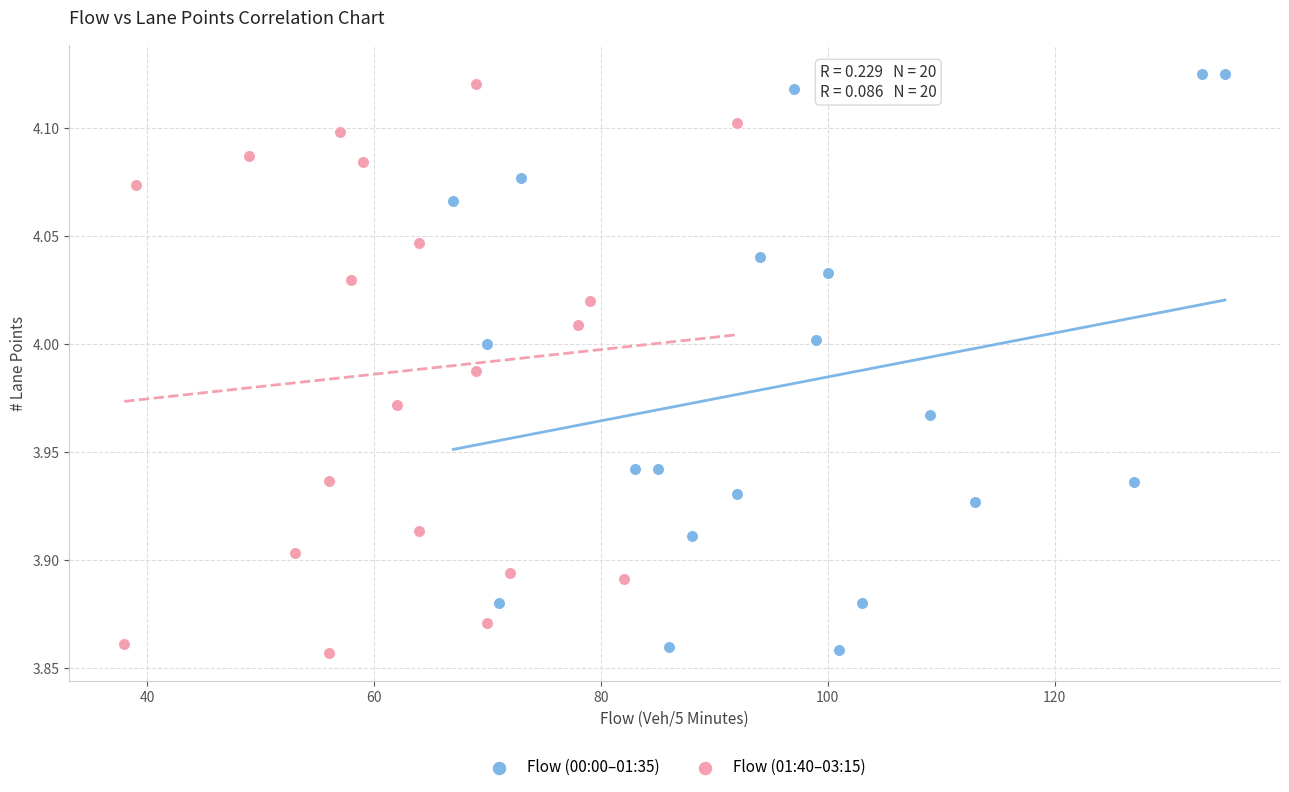

What are all the series names shown in the legend?

Flow (00:00–01:35), Flow (01:40–03:15)